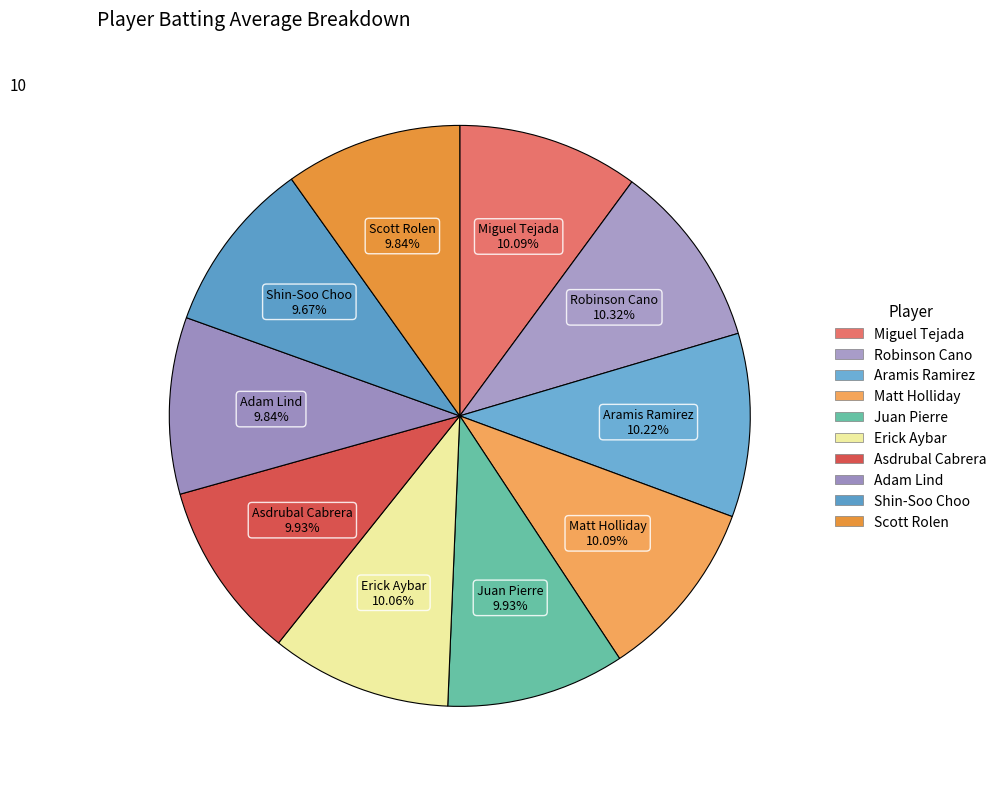

How many slices are in this pie chart?

10